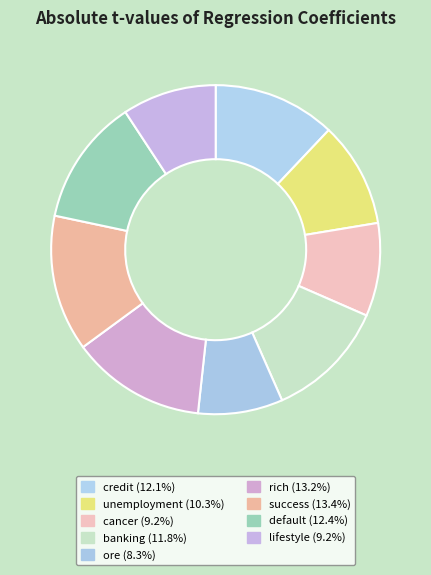

How many segments does this pie chart have?

9